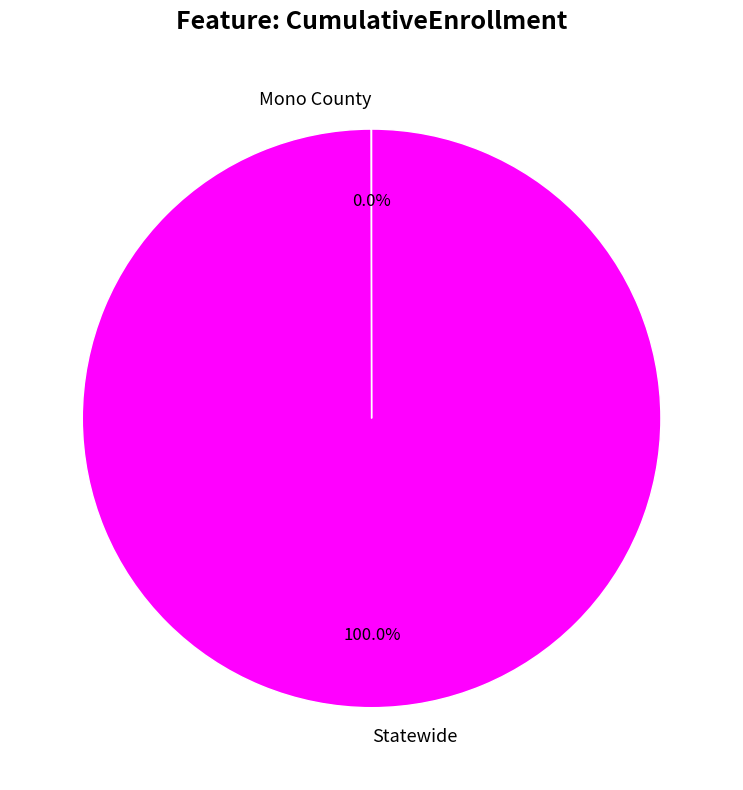

Which category accounts for the majority?

Statewide